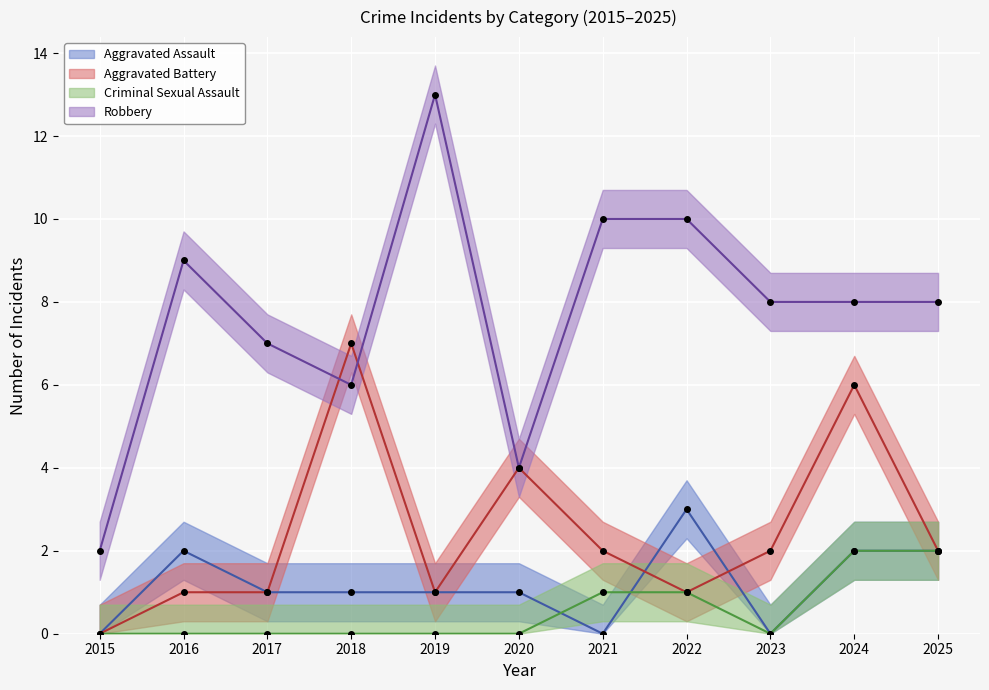

Where is Aggravated Battery nearest to the value 3?

2020